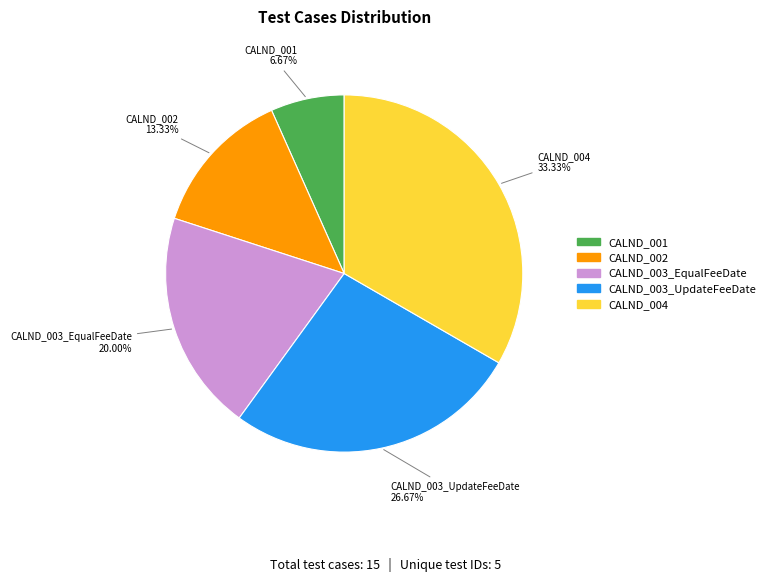

To the nearest percent, what is the difference between the largest and smallest slice percentages?

27%